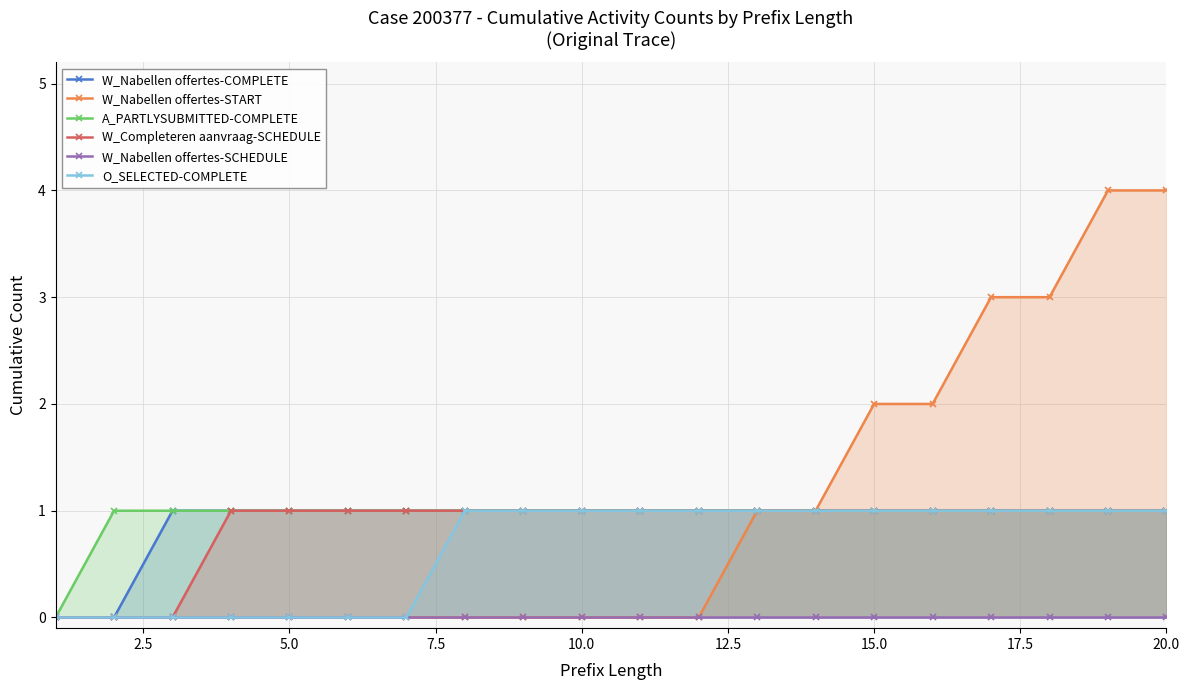

Is it true that W_Nabellen offertes-START equals 4 at 15.0?

False